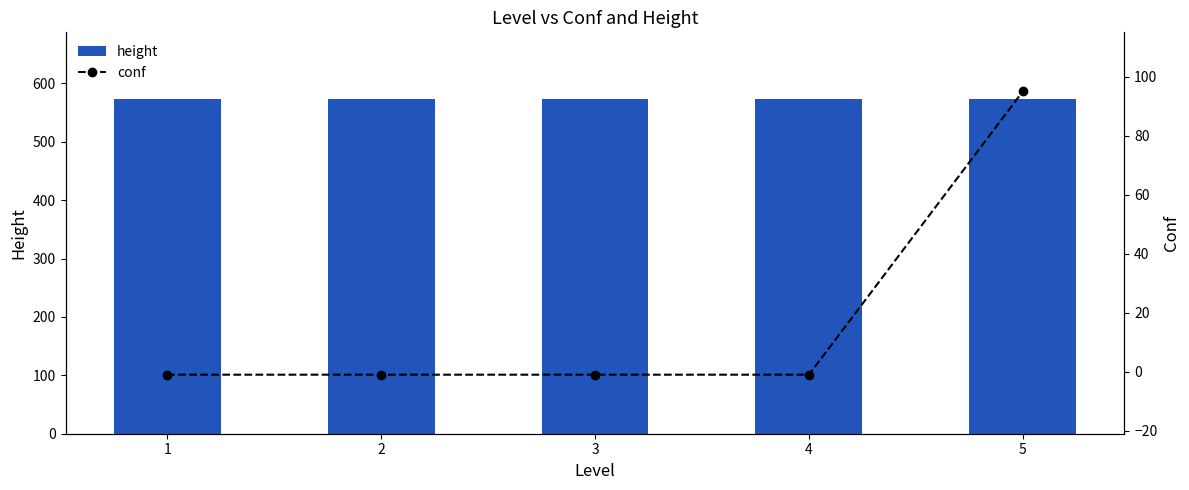

Is it true that height equals 841 at 4?

False